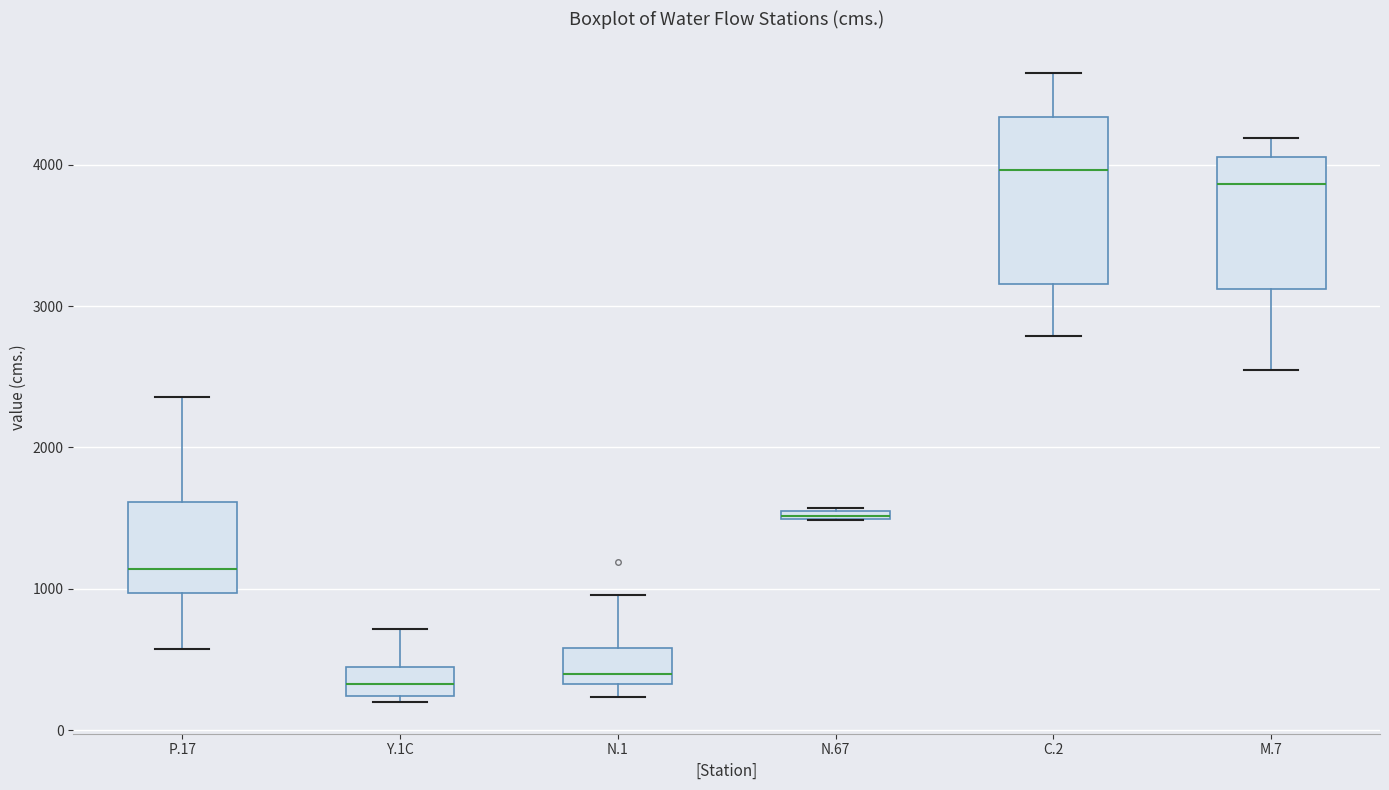

Where does the median line of the box for Y.1C sit on the y-axis? The values are not printed on the chart, so give them approximately, as read against the axis.

300